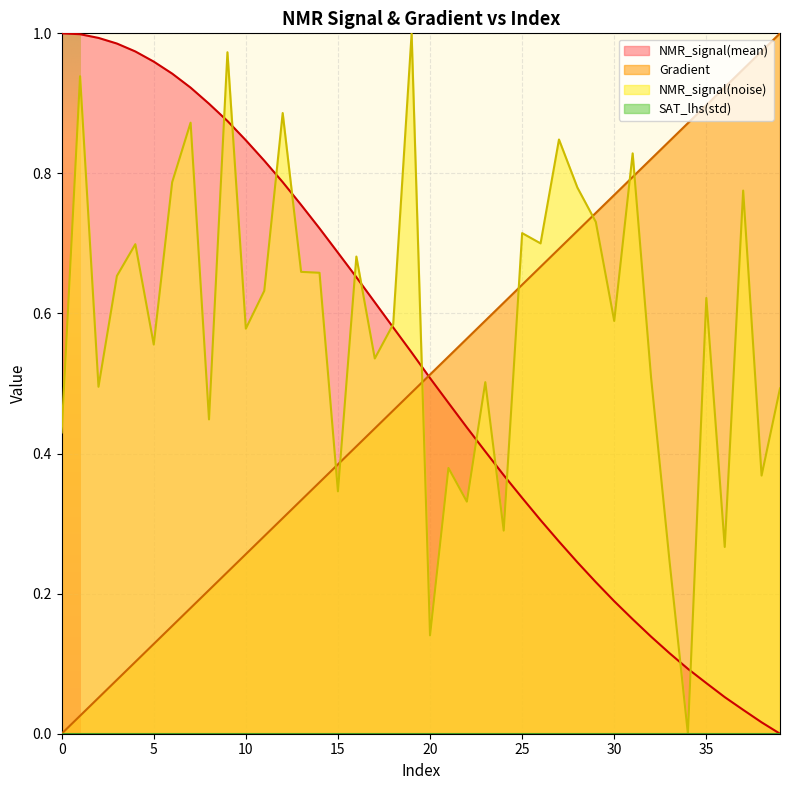

What is the difference between the second highest and minimum values in the Gradient series?

1.0